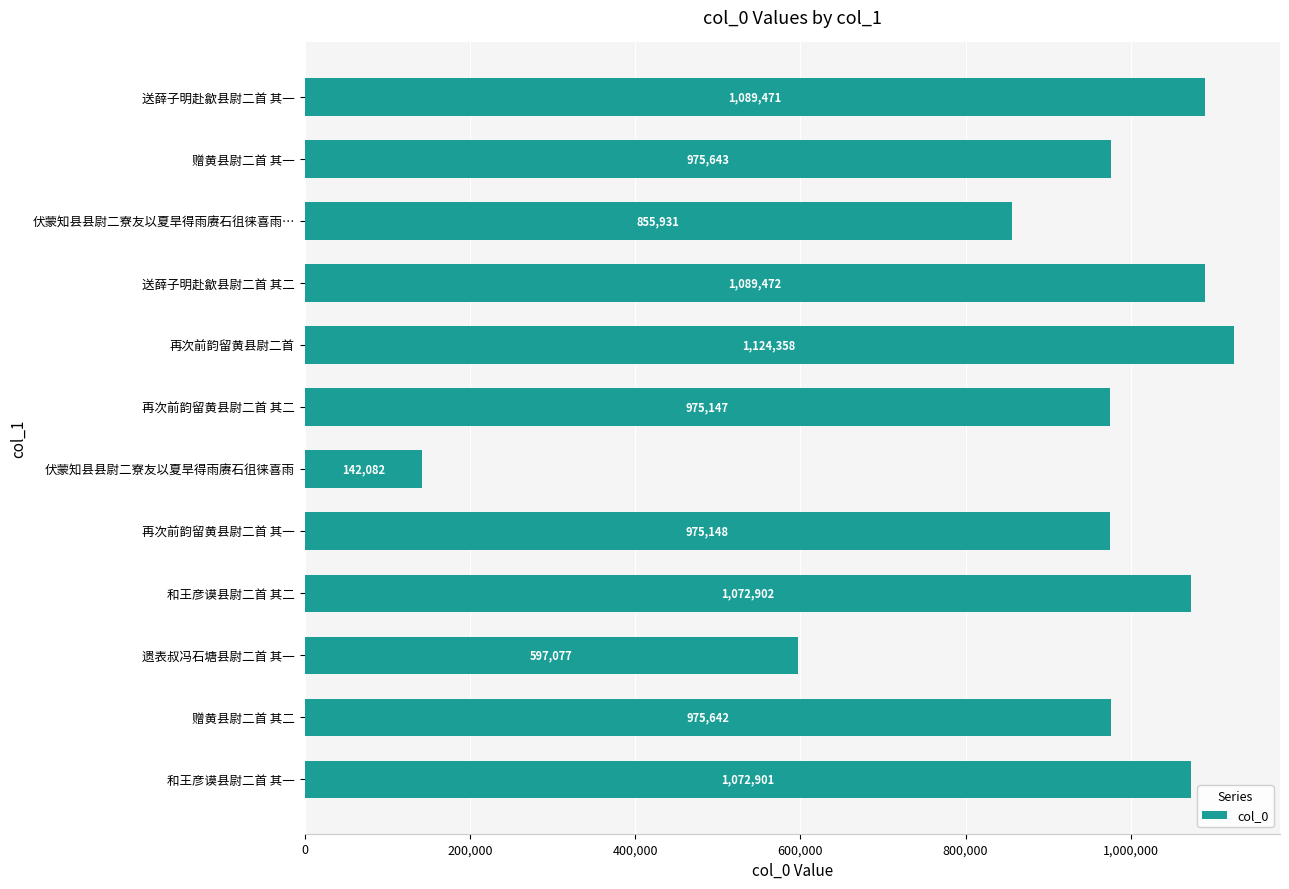

Rank the categories by value from highest to lowest.

再次前韵留黄县尉二首, 送薛子明赴歙县尉二首 其二, 送薛子明赴歙县尉二首 其一, 和王彦谟县尉二首 其二, 和王彦谟县尉二首 其一, 赠黄县尉二首 其一, 赠黄县尉二首 其二, 再次前韵留黄县尉二首 其一, 再次前韵留黄县尉二首 其二, 伏蒙知县县尉二寮友以夏旱得雨赓石徂徕喜雨…, 遗表叔冯石塘县尉二首 其一, 伏蒙知县县尉二寮友以夏旱得雨赓石徂徕喜雨